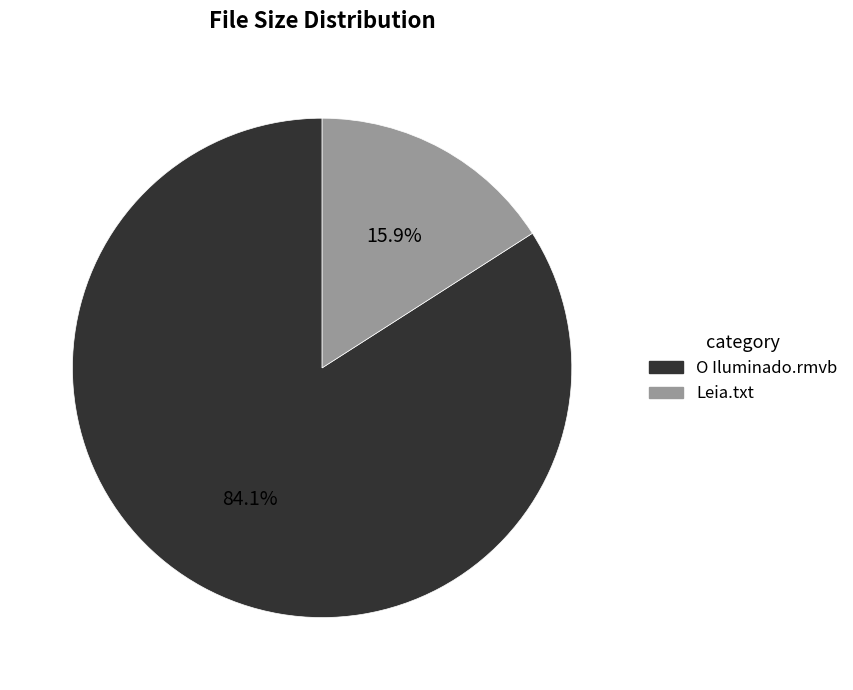

To the nearest percent, what is the difference between the O Iluminado.rmvb and Leia.txt slice percentages?

68%